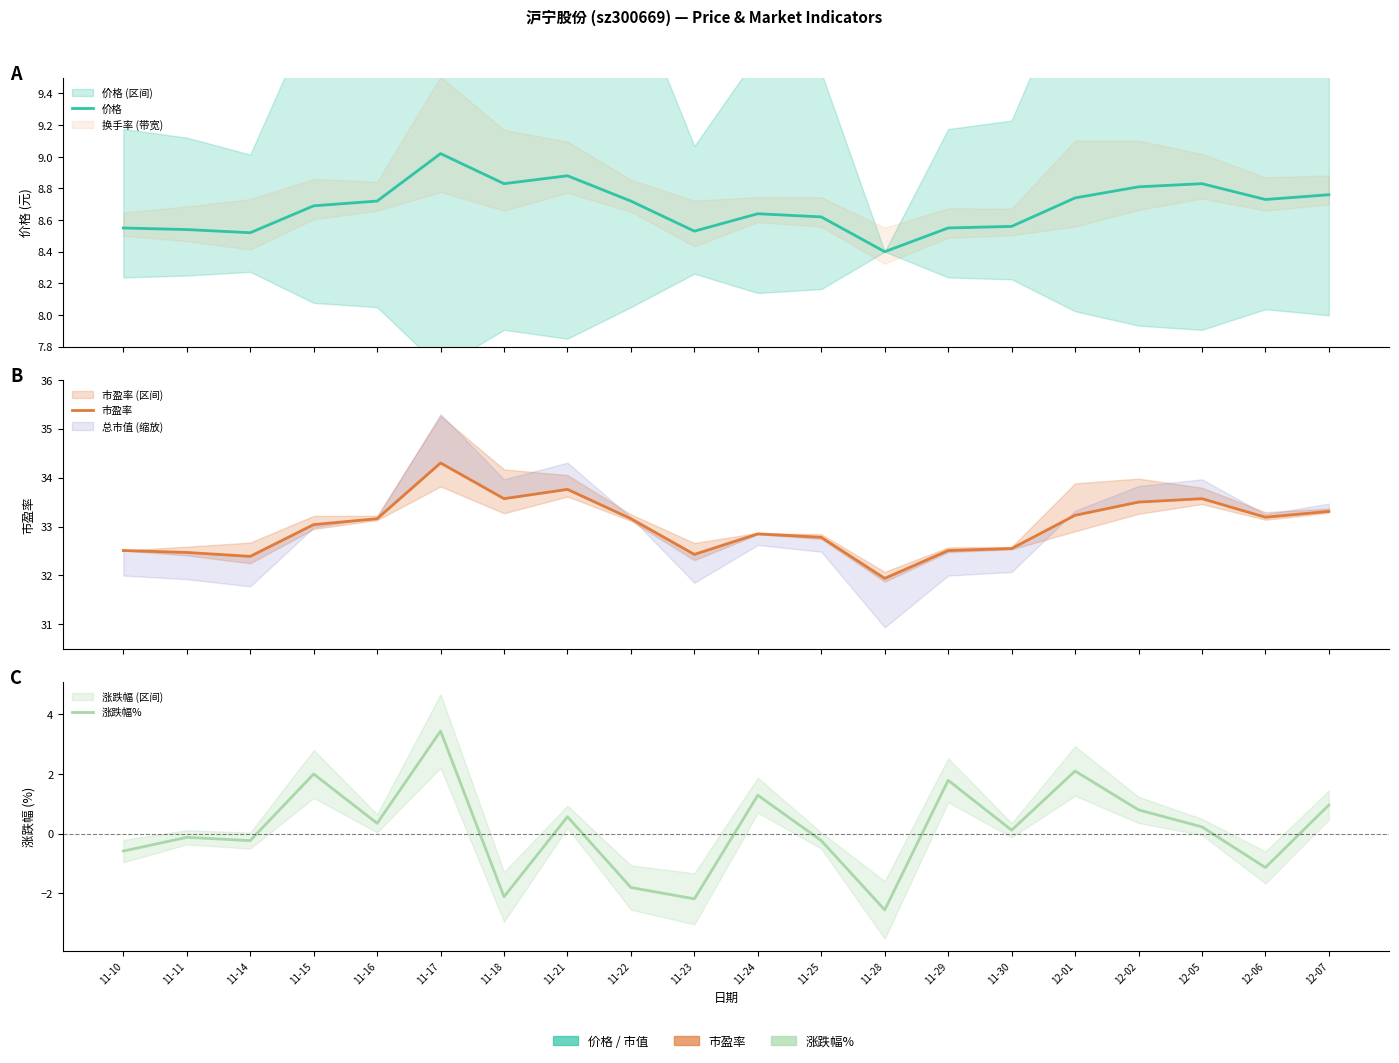

Rank the series by their average value, from lowest to highest.

涨跌幅%, 价格, 市盈率